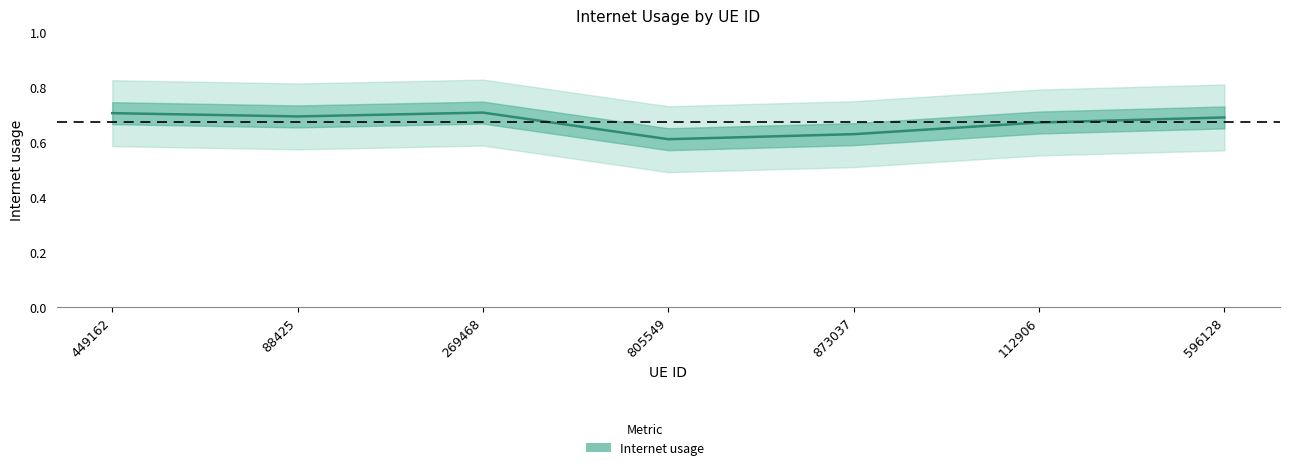

Count the values in the range 0 to 1.

7